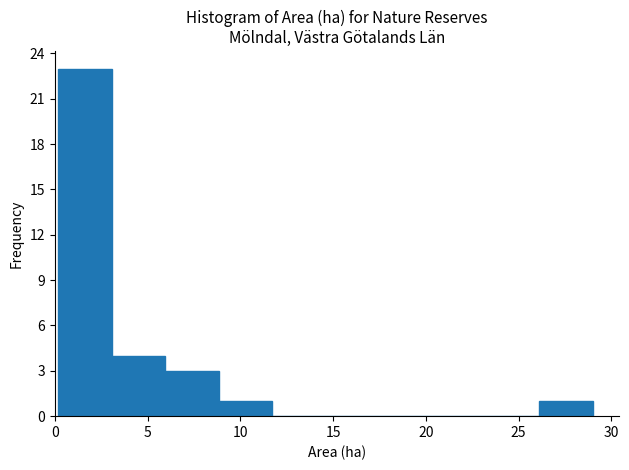

Reading left to right, list every bar in this chart as the range it spans on the x-axis followed by its height. Neither the bar edges nor the heights are printed on the chart, so give them approximately, as read against the axes.

0.0 to 3.0: 23
3.0 to 6.0: 4
6.0 to 9.0: 3
9.0 to 11.5: 1
11.5 to 14.5: 0
14.5 to 17.5: 0
17.5 to 20.5: 0
20.5 to 23.0: 0
23.0 to 26.0: 0
26.0 to 29.0: 1